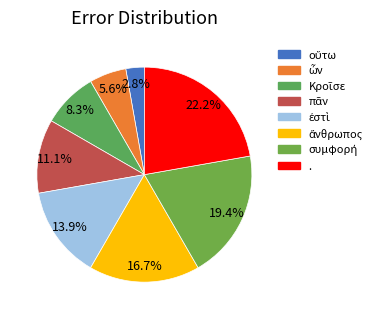

What is the ratio of the value at ἐστὶ to the value at ὦν?

2.5